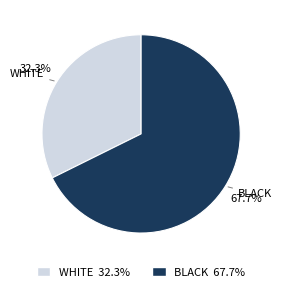

Is there any slice that represents more than half of the pie?

Yes